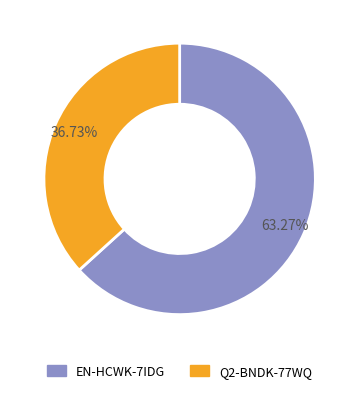

Which category has the smallest portion of the pie?

Q2-BNDK-77WQ